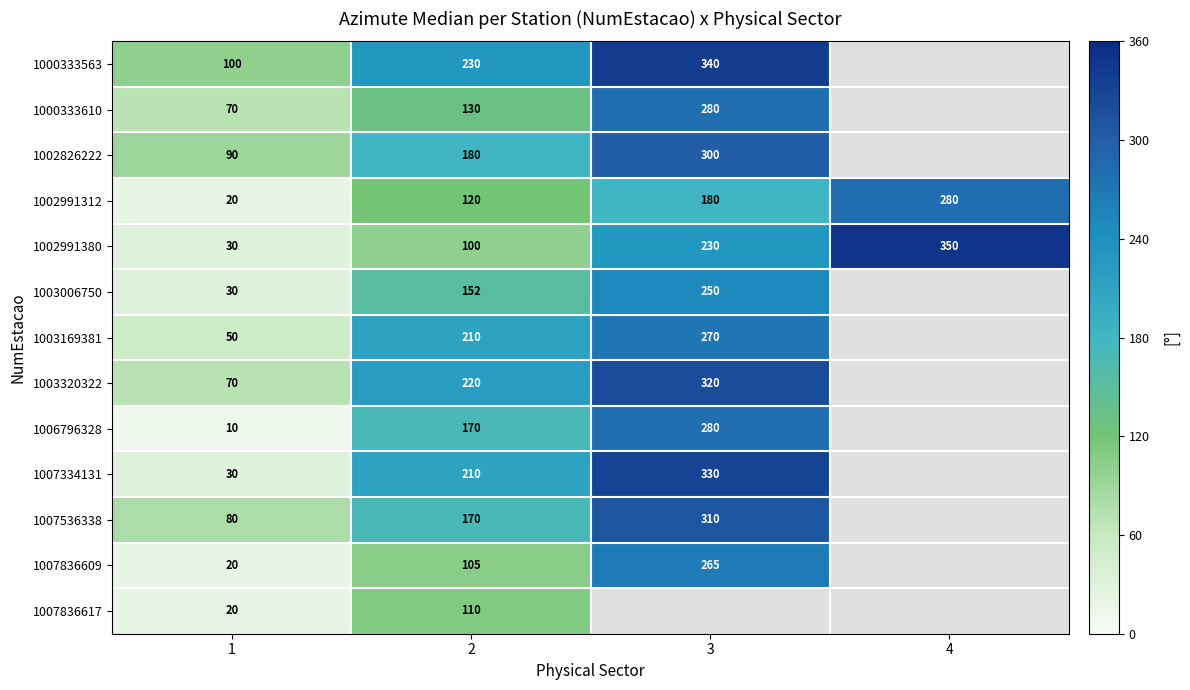

Is the value of 1002991312 at 4 greater than the value of 1007334131 at 2?

Yes